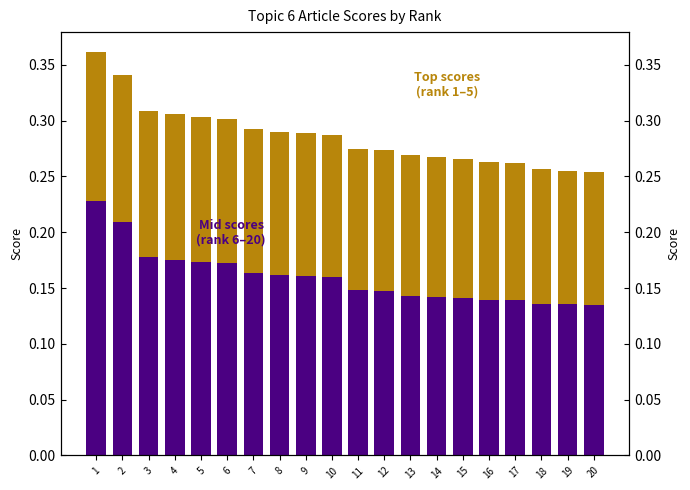

At how many categories does at least one series exceed 0?

20